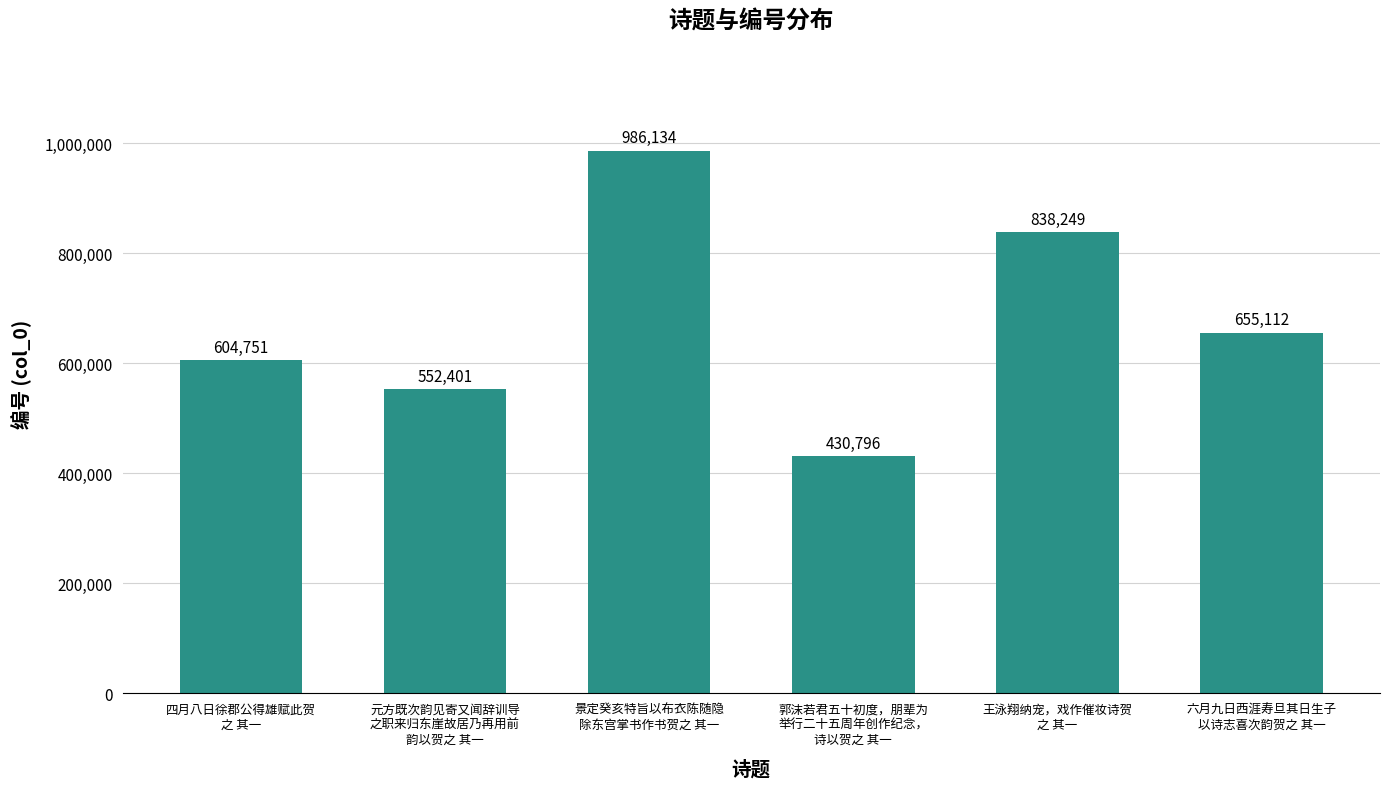

Rank the categories by value from lowest to highest.

郭沫若君五十初度，朋辈为
举行二十五周年创作纪念，
诗以贺之 其一, 元方既次韵见寄又闻辞训导
之职来归东崖故居乃再用前
韵以贺之 其一, 四月八日徐郡公得雄赋此贺
之 其一, 六月九日西涯寿旦其日生子
以诗志喜次韵贺之 其一, 王泳翔纳宠，戏作催妆诗贺
之 其一, 景定癸亥特旨以布衣陈随隐
除东宫掌书作书贺之 其一